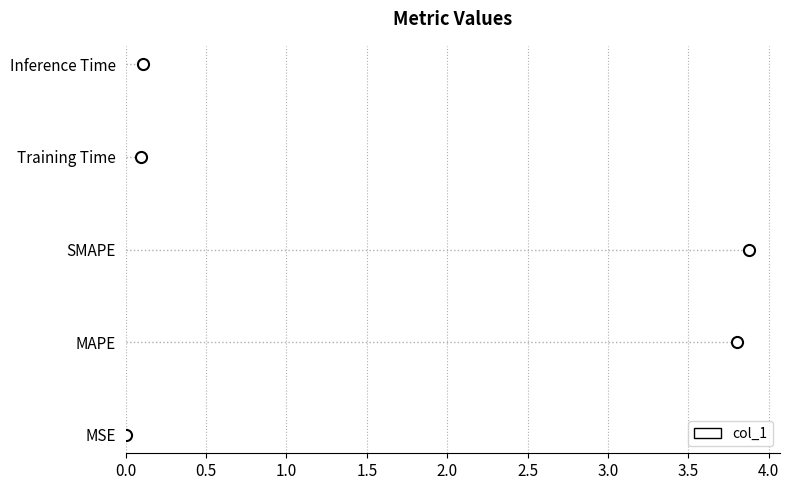

Which label corresponds to the largest value in the chart?

SMAPE